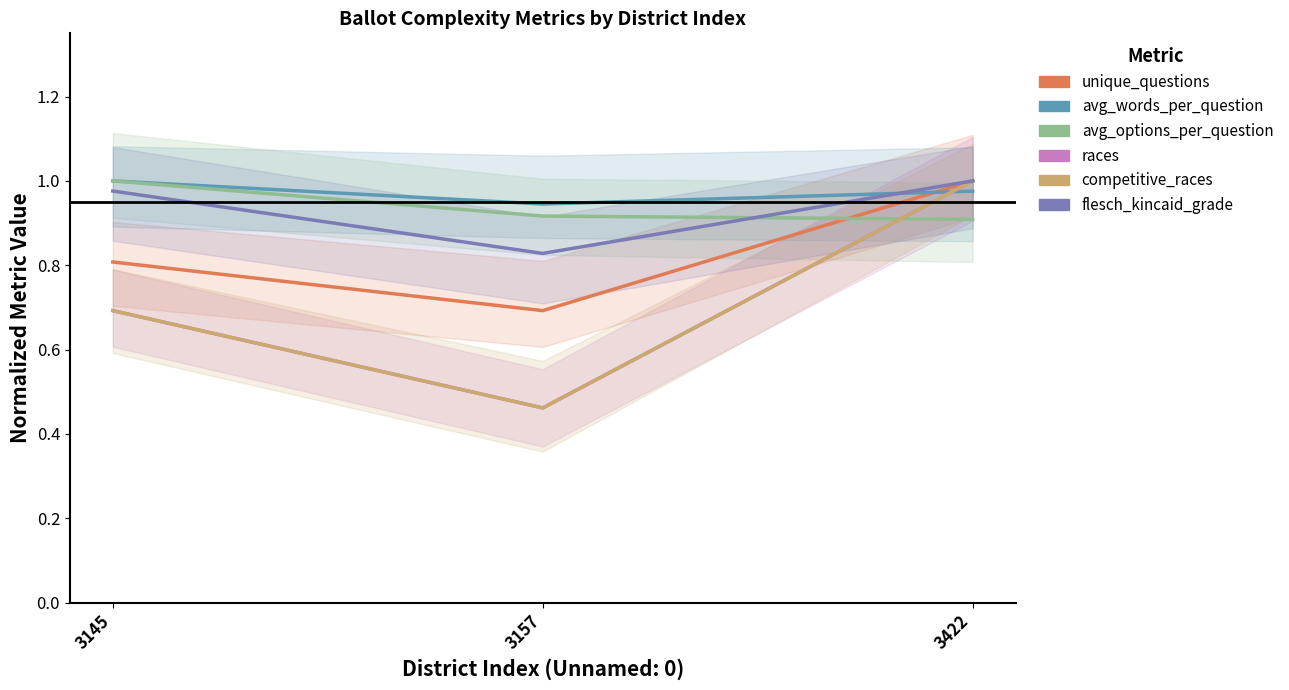

Rank the categories by avg_options_per_question value from highest to lowest.

3145, 3157, 3422